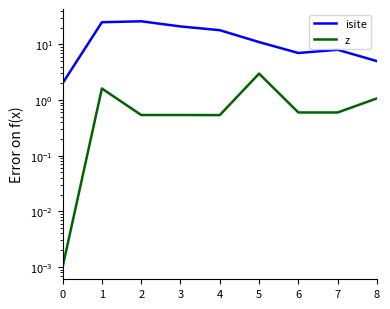

How many interior local valleys does the z series have?

3